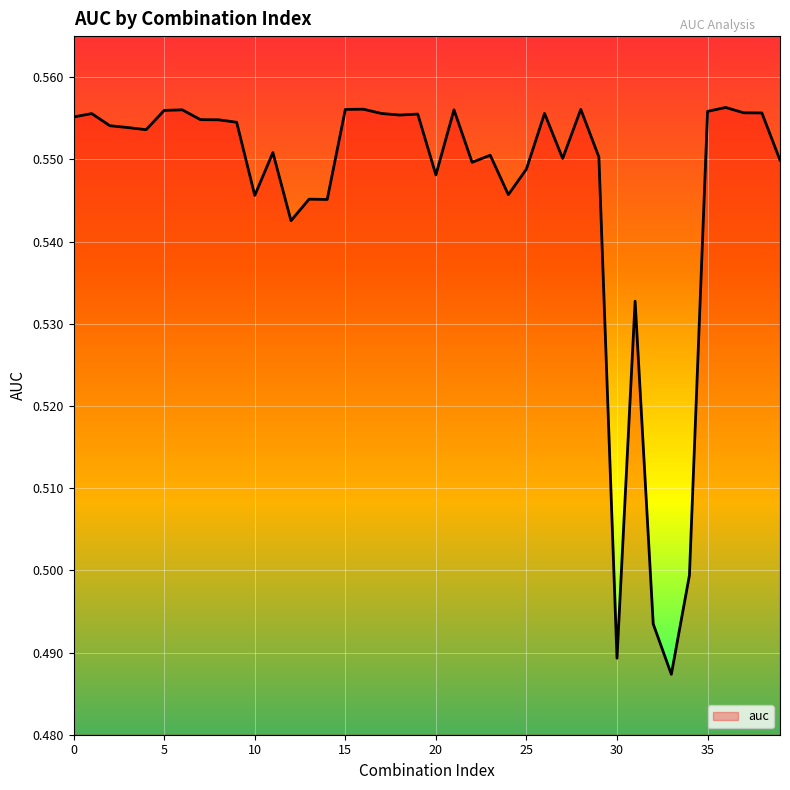

List the labels in order of value, smallest first.

33, 30, 32, 34, 31, 12, 14, 13, 10, 24, 20, 25, 22, 39, 27, 29, 23, 11, 4, 3, 2, 9, 8, 7, 0, 18, 19, 1, 17, 26, 38, 37, 35, 5, 21, 6, 15, 28, 16, 36